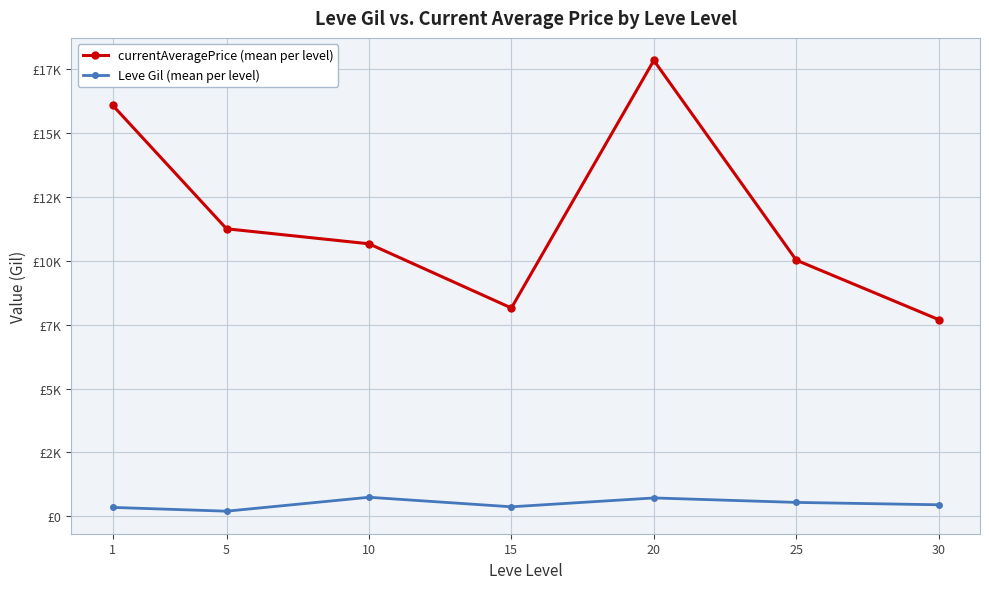

Where is the first local minimum for Leve Gil (mean per level)?

5